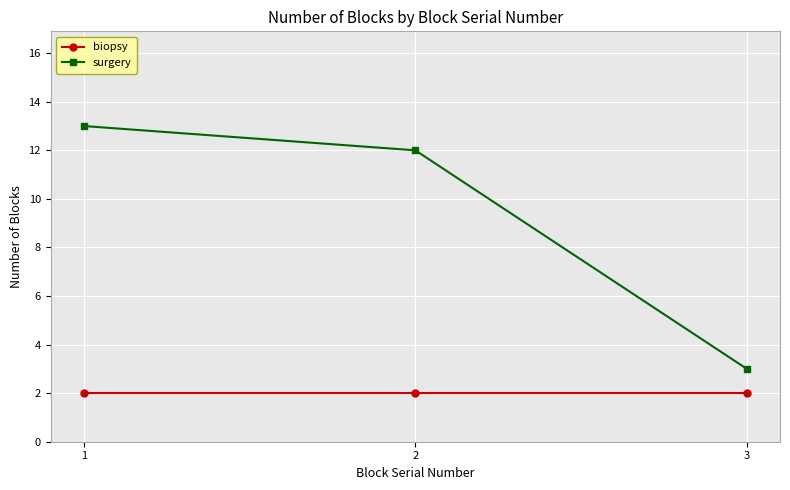

Does the chart display data point markers on the line(s)?

Yes